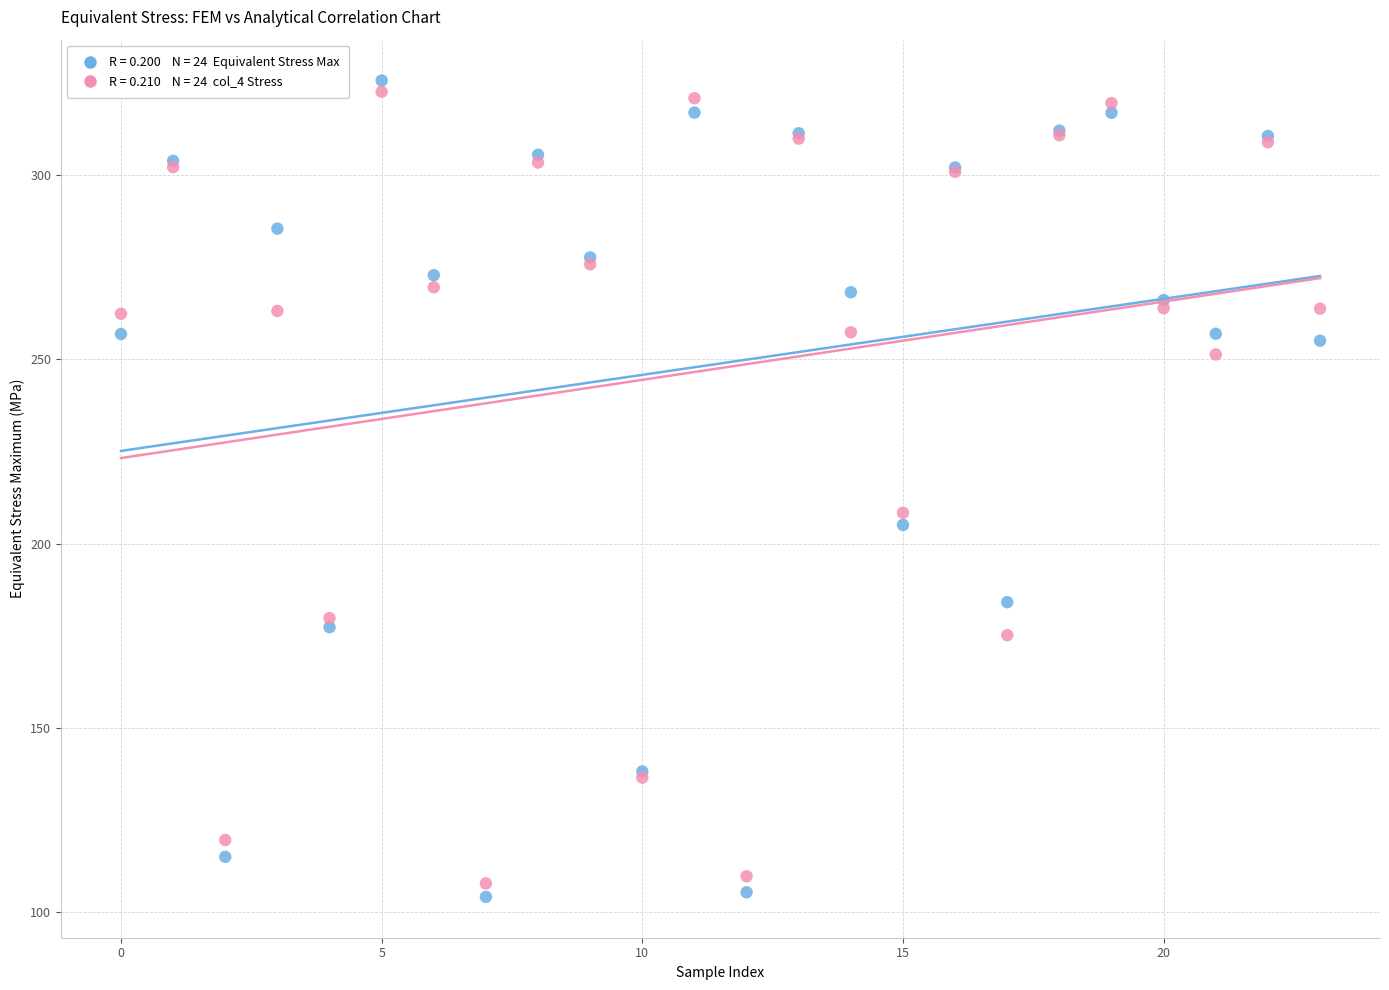

Across all series, what Y value is closest to 214?

208.4